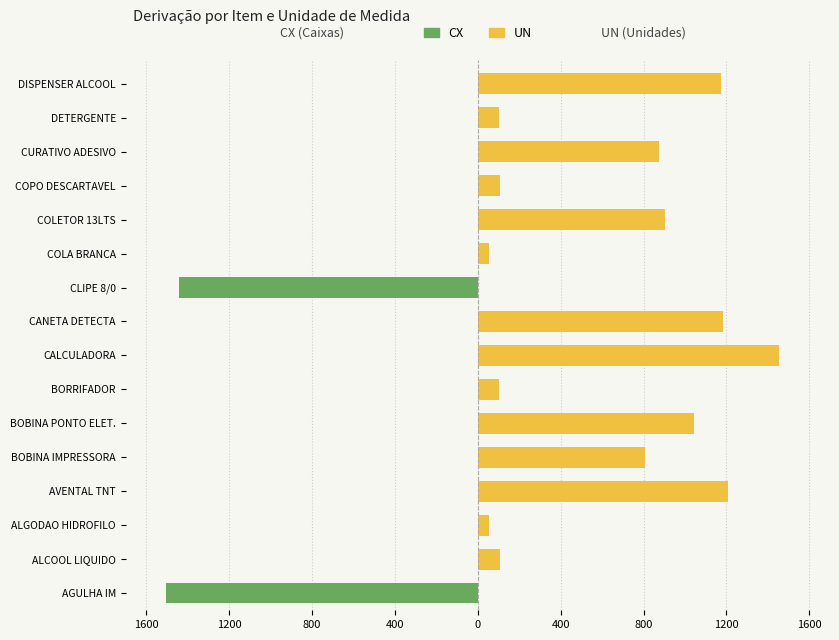

What is the sum of the UN values at CURATIVO ADESIVO and COLETOR 13LTS?

1778